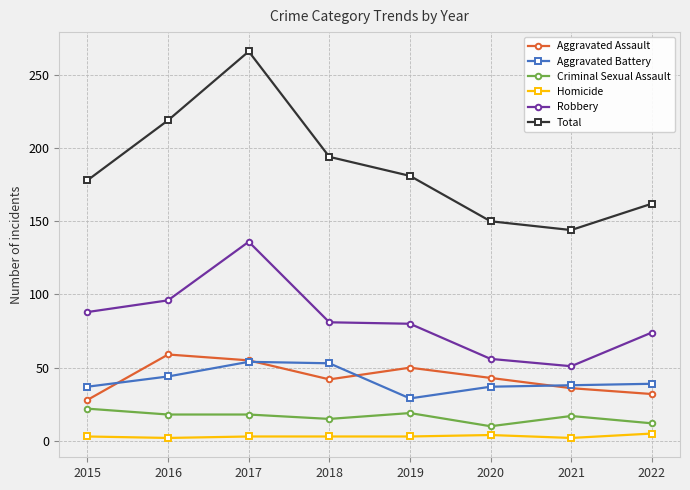

What value does the Homicide series have at 2018?

3